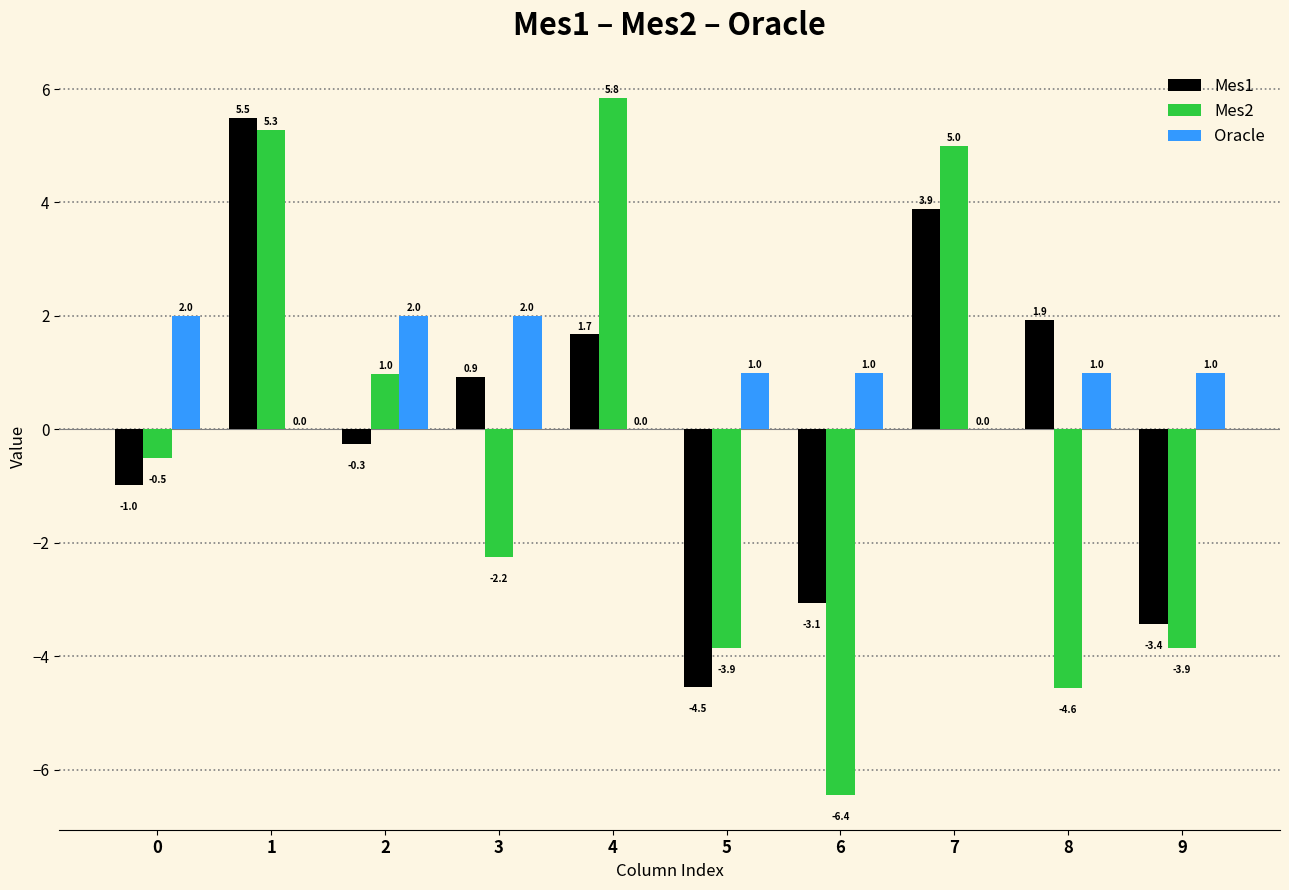

Which series has the largest range (max minus min)?

Mes2